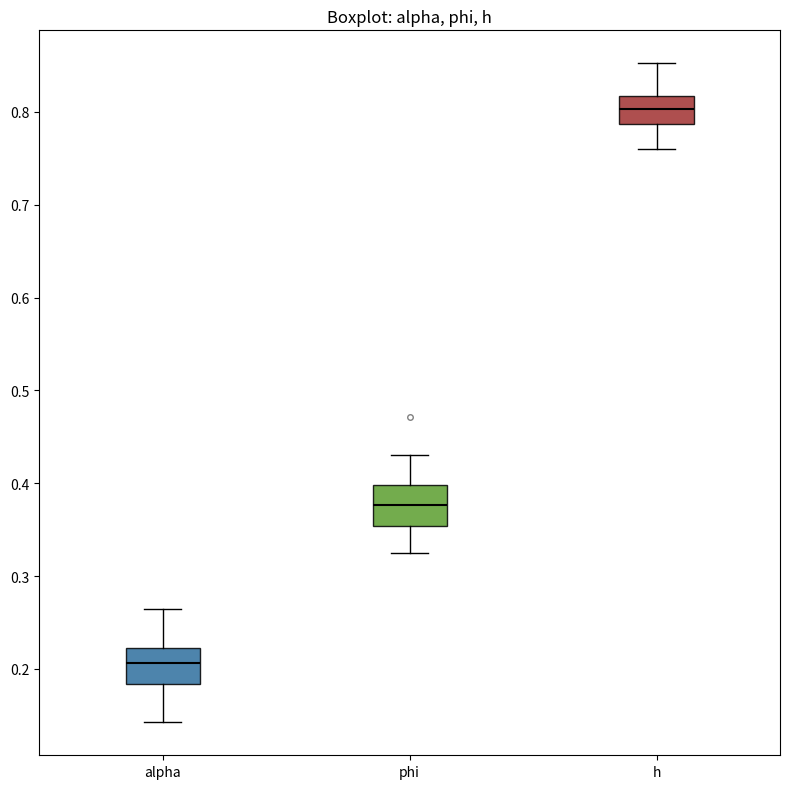

Where is the lower edge of the box for phi on the y-axis? The values are not printed on the chart, so give them approximately, as read against the axis.

0.35